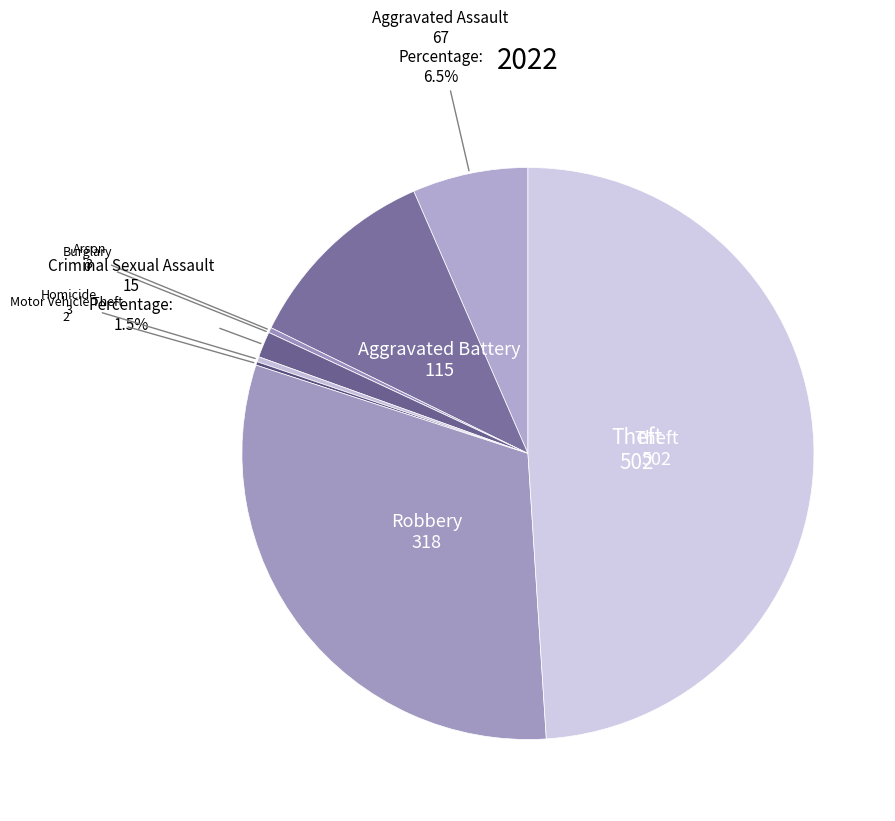

Does any single category account for the majority?

No